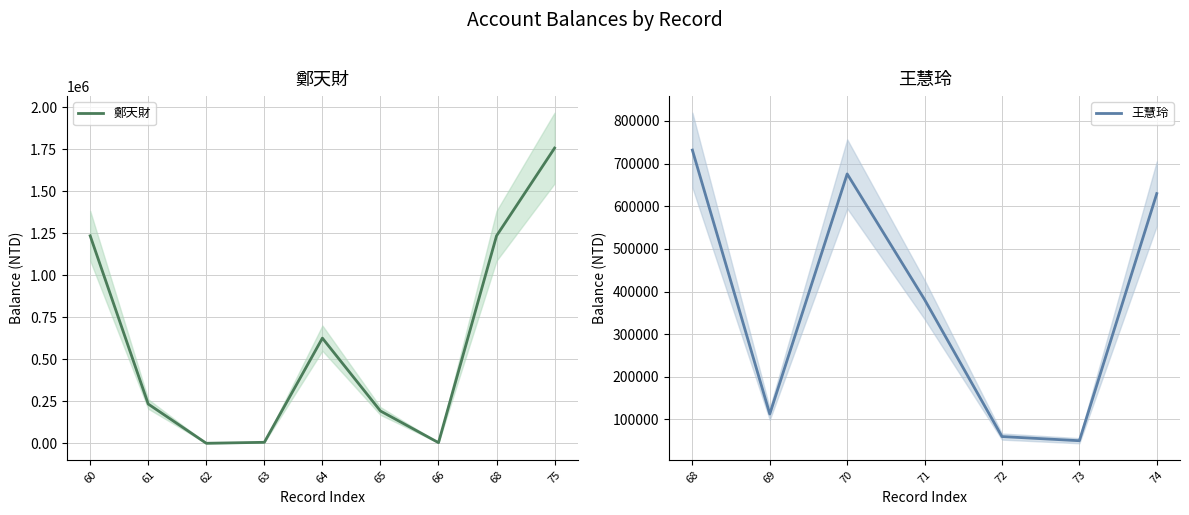

The value of 鄭天財 at 61 is 132788. True or false?

False